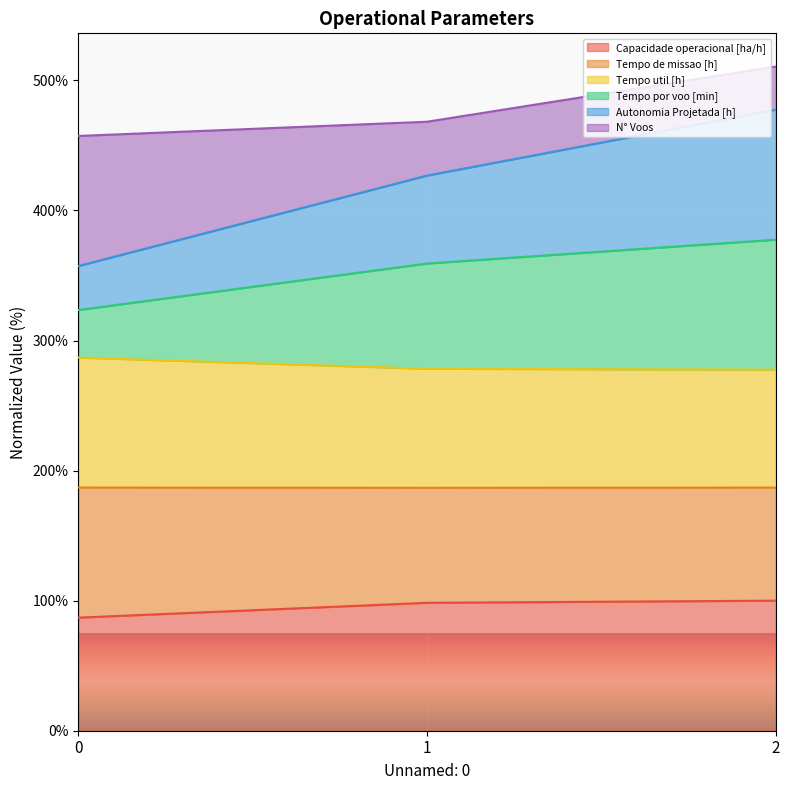

What is the total value across all series at 2?

510.7